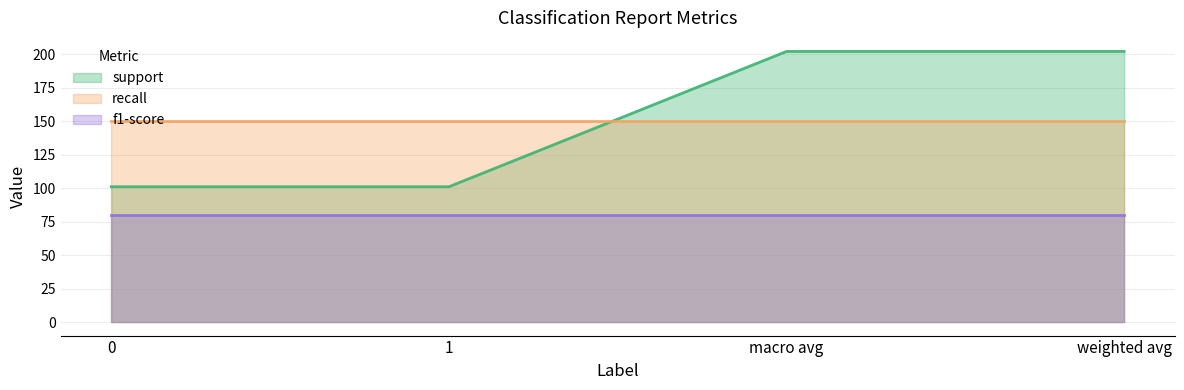

True or false: recall has more than 2 interior local peaks.

False